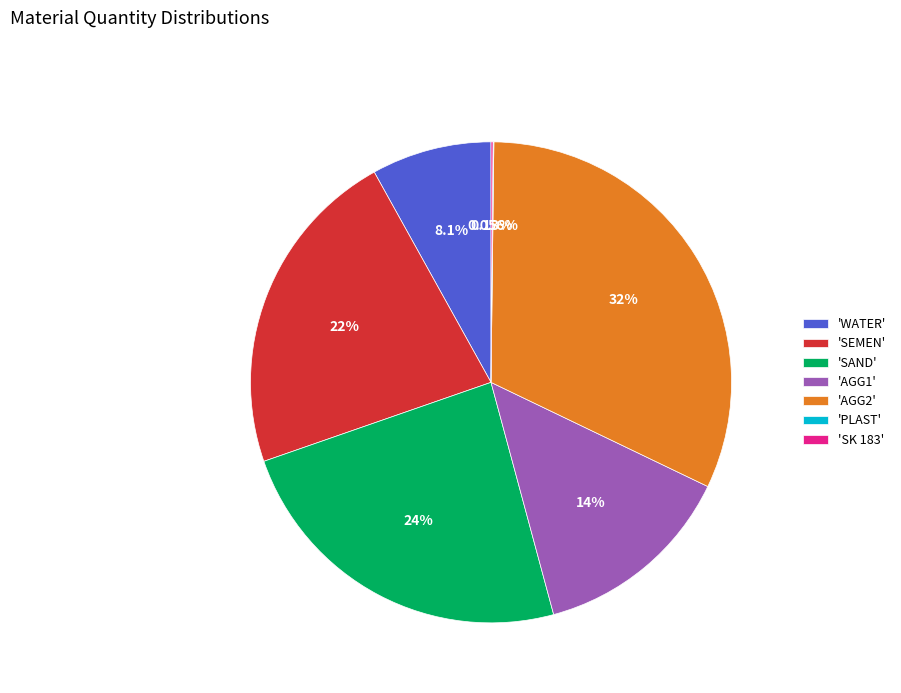

Does any single category account for the majority?

No